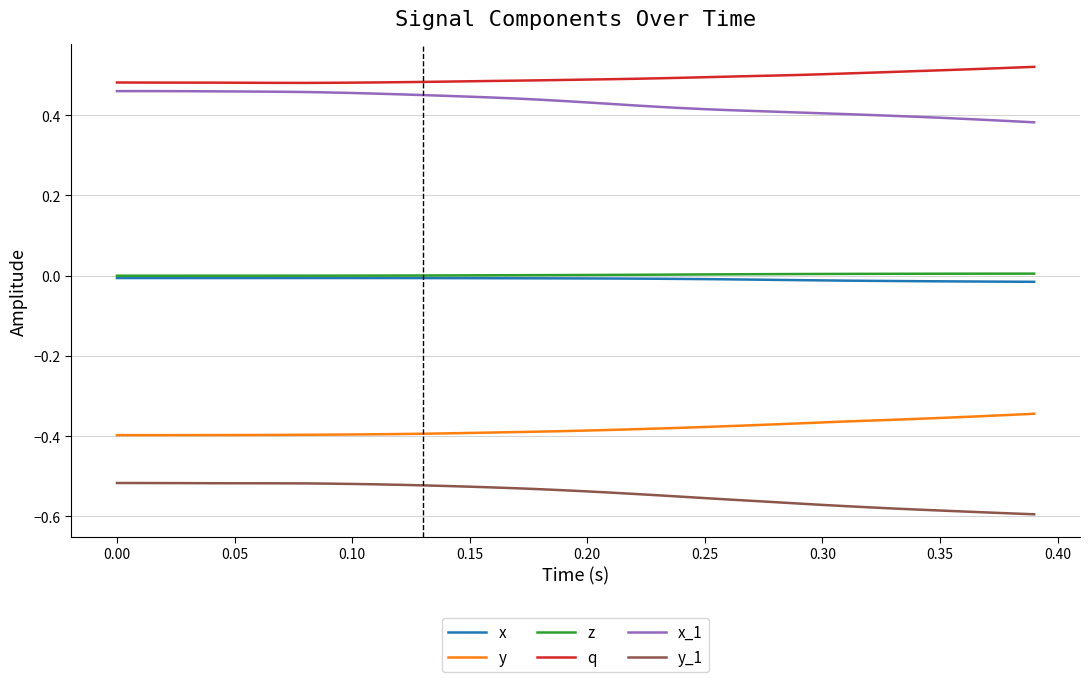

Which series has the largest total across all categories?

q